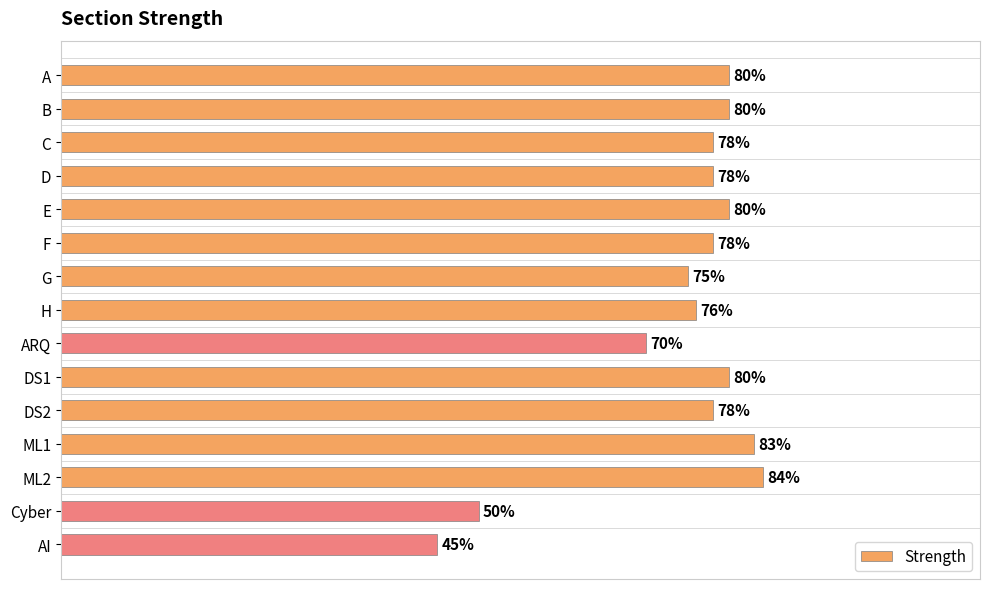

At which label is the value closest to 64?

ARQ